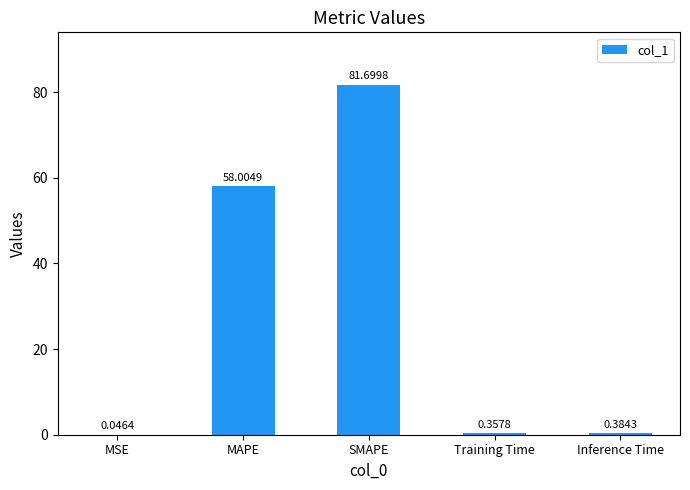

At which label is the value closest to 40?

MAPE